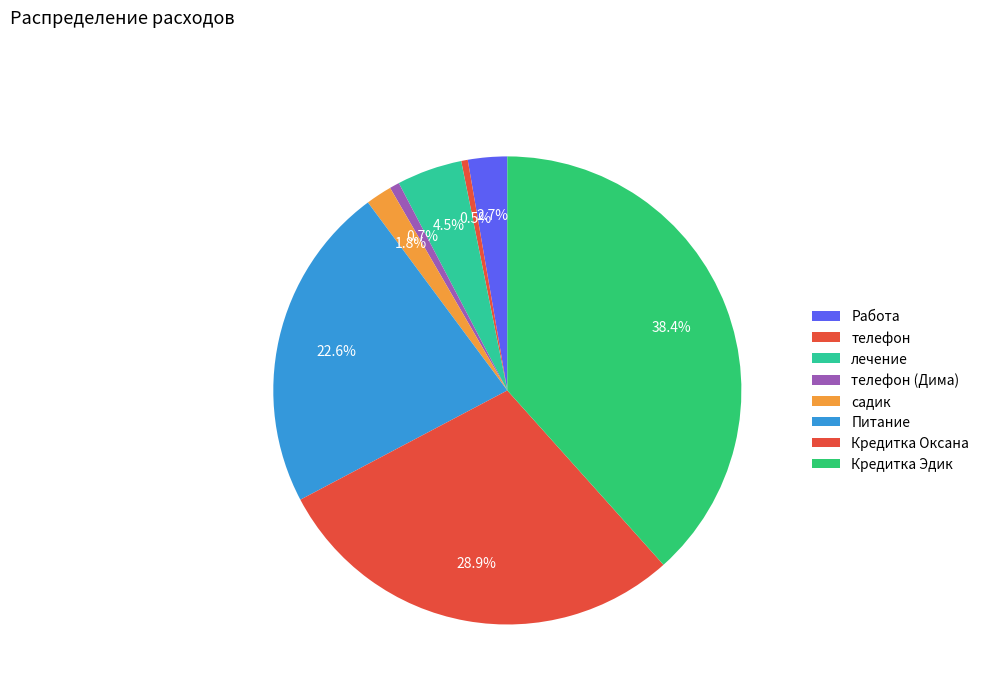

What is the change in value from Работа to лечение?

+200